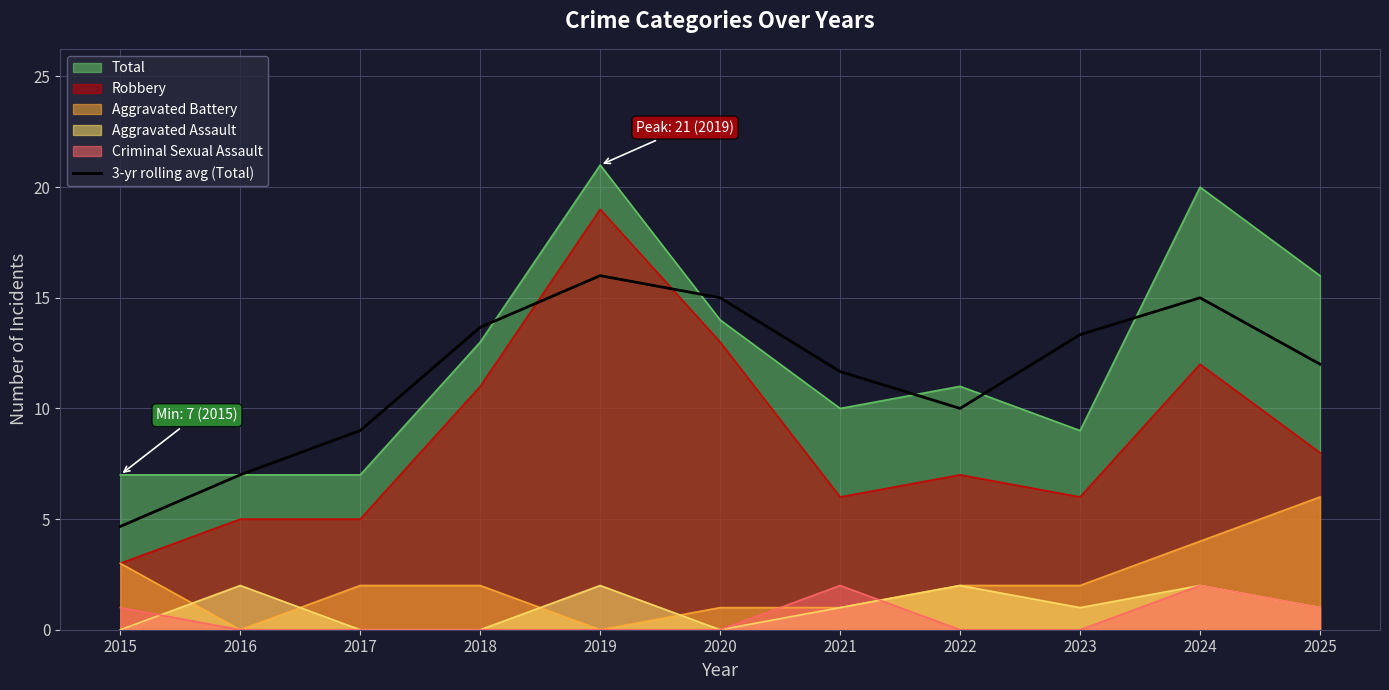

Where is the first local maximum?

2019